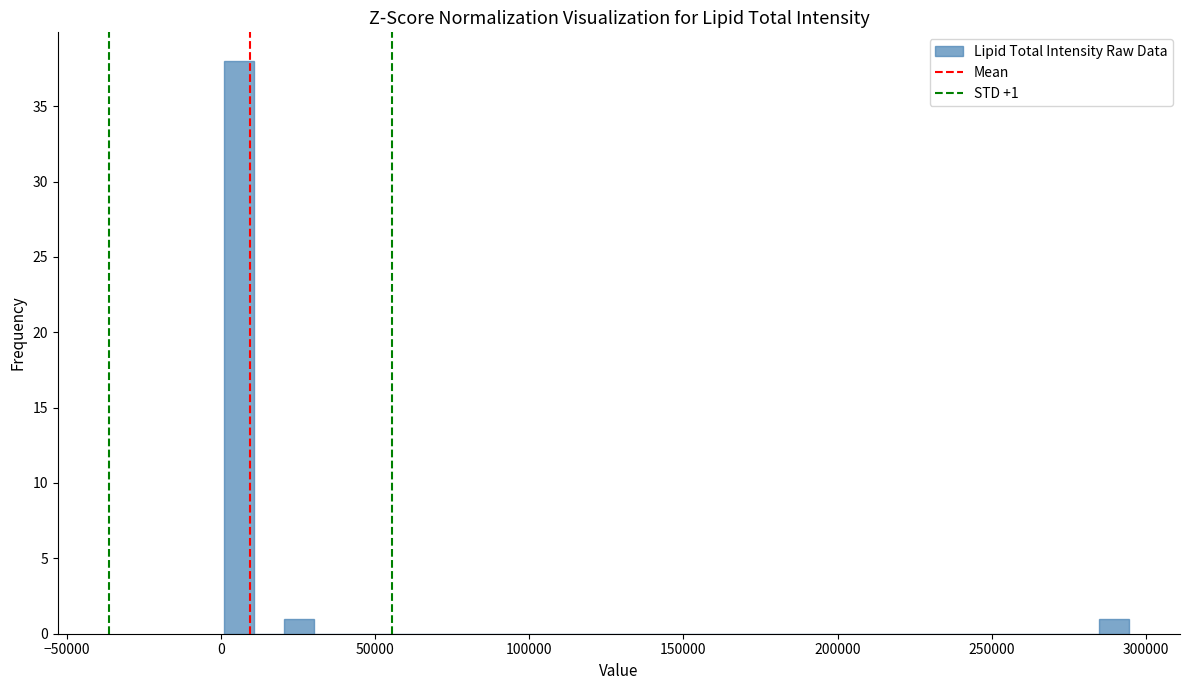

Around what value on the x-axis is the tallest bar? Give the approximate position of its centre, as read against the axis.

5000